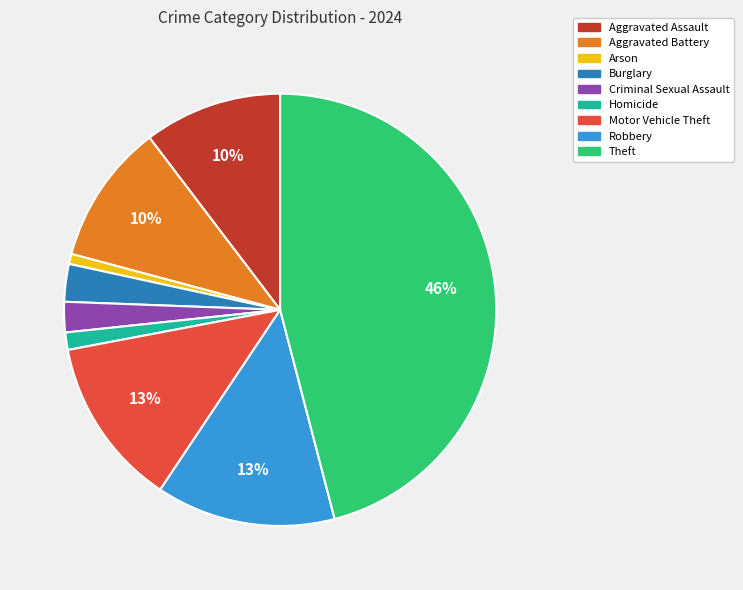

Does any single category account for the majority?

No